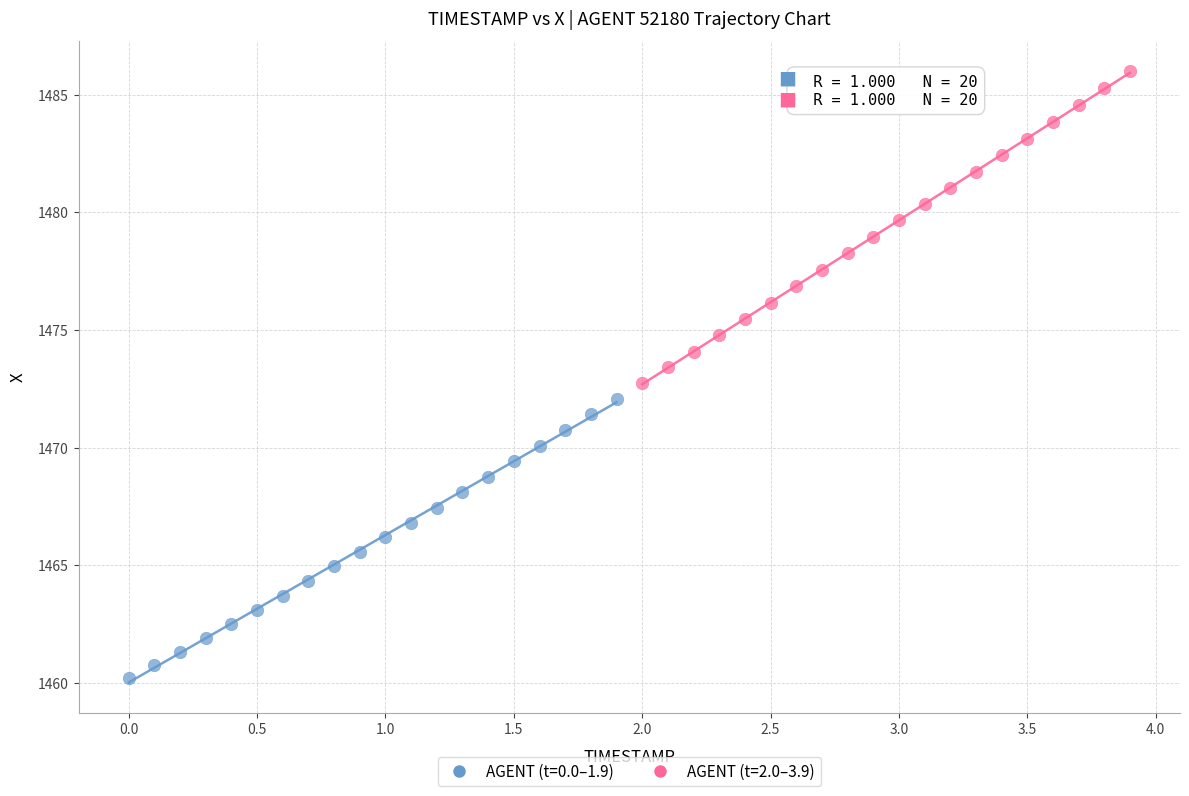

Which series has the widest spread of Y values?

AGENT (t=2.0–3.9)